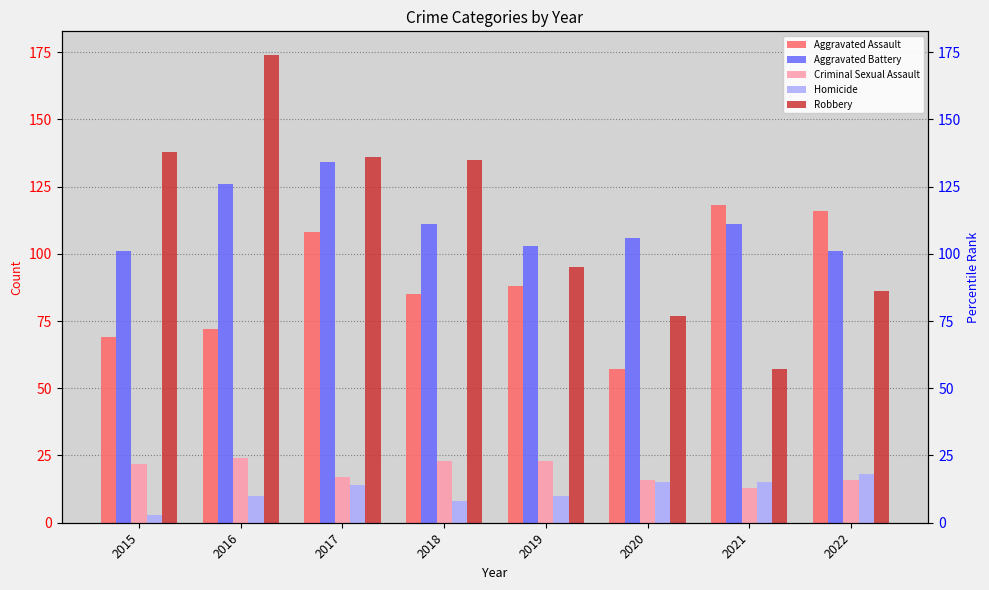

What is the difference between the maximum and minimum values in the Aggravated Battery series?

33